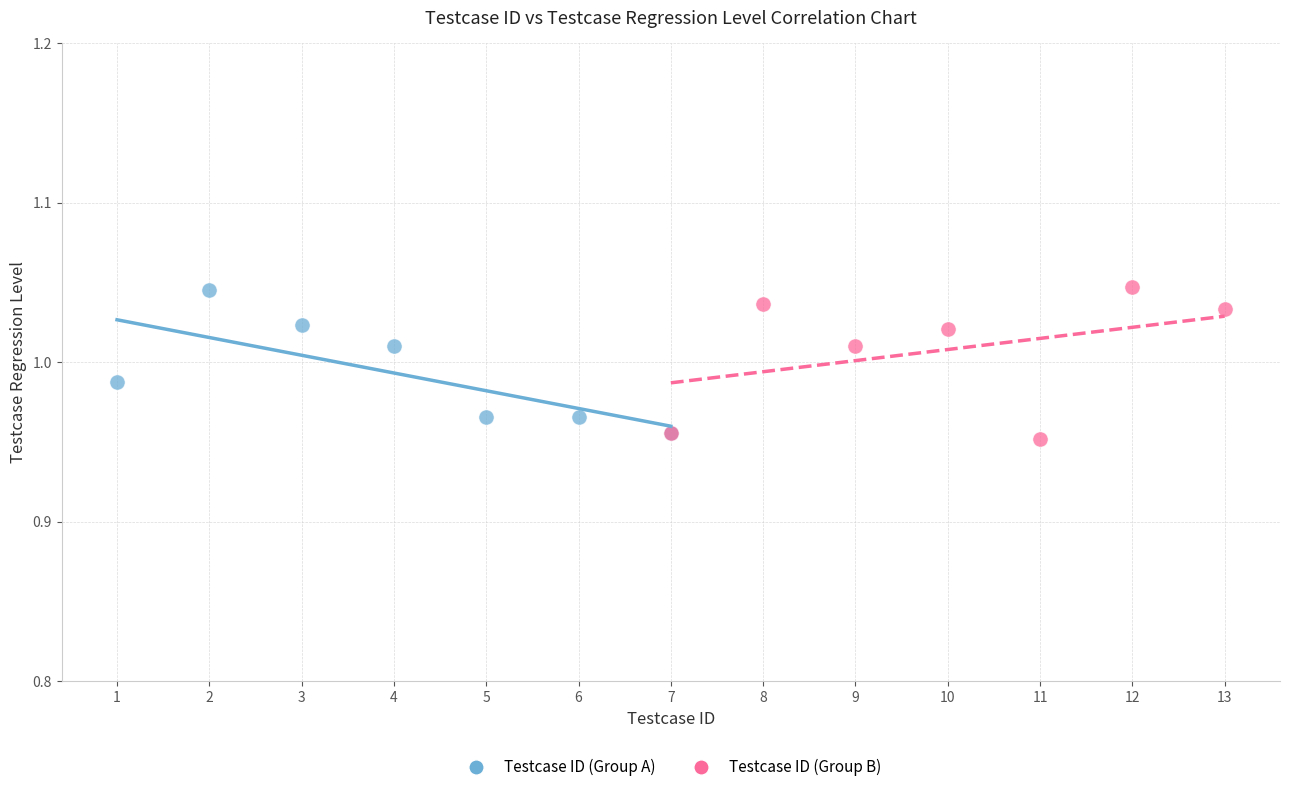

Which series has the widest spread of Y values?

Testcase ID (Group B)